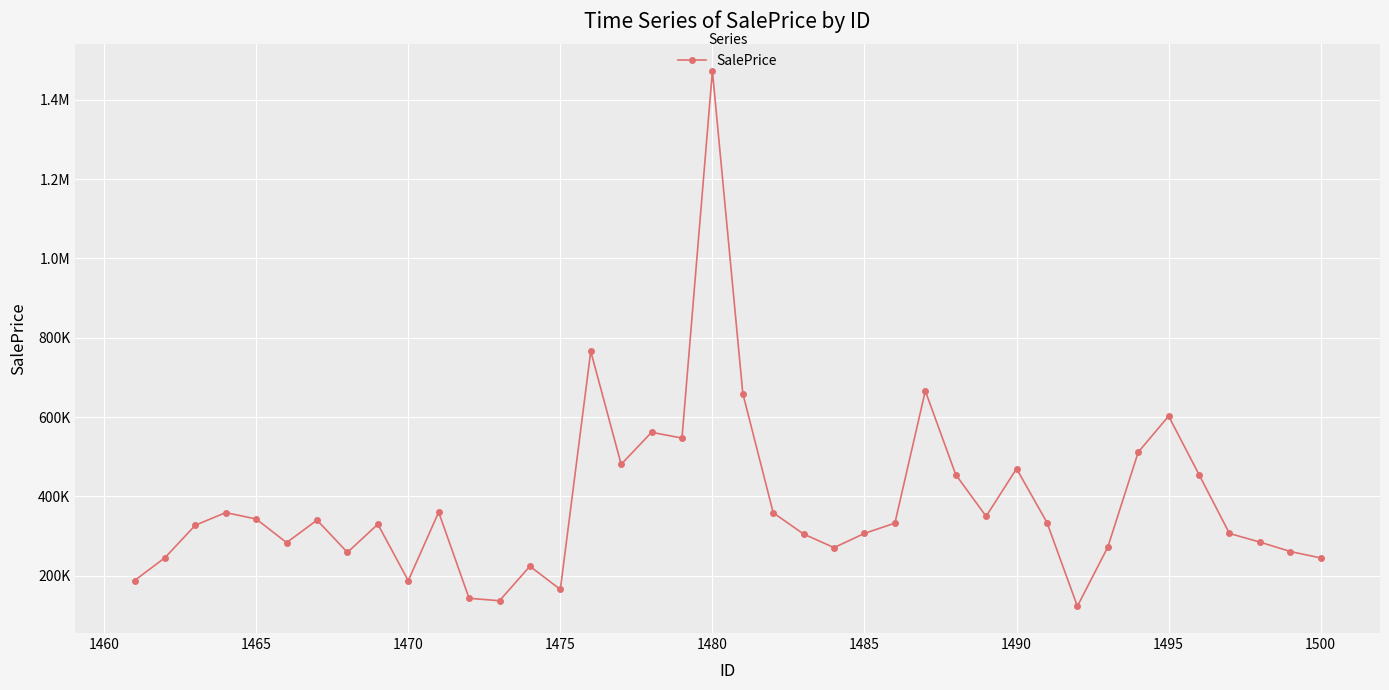

What is the greatest value displayed?

1472345.7